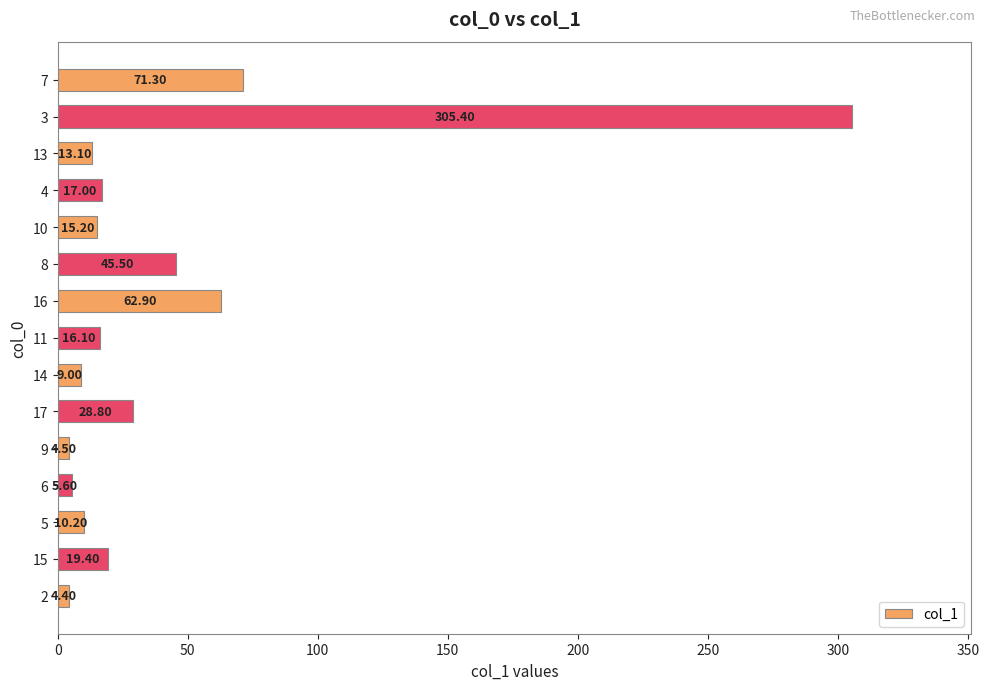

Is it true that the value at 11 is 4.0?

False